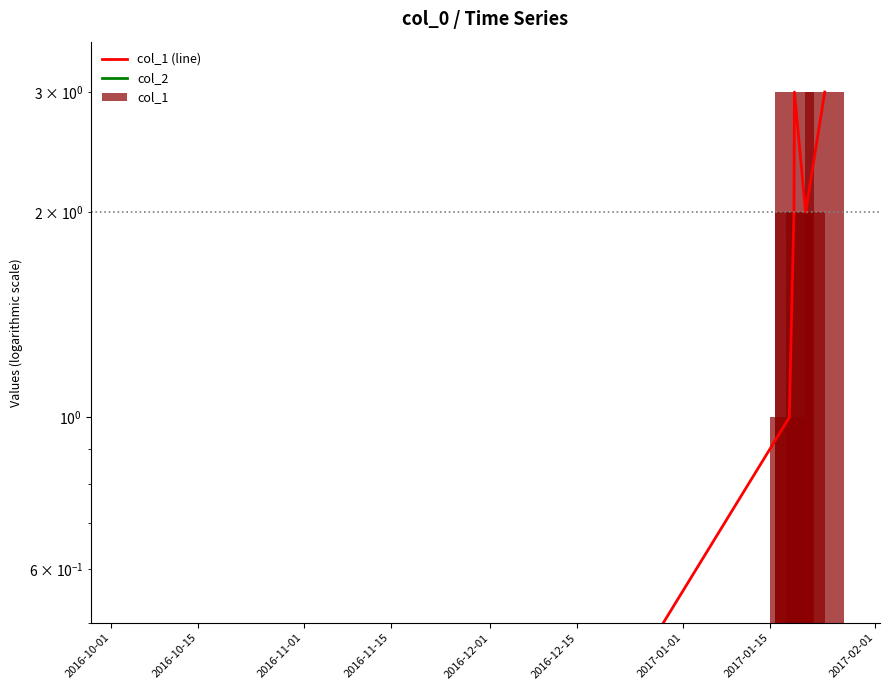

What is the greatest value displayed?

3.0